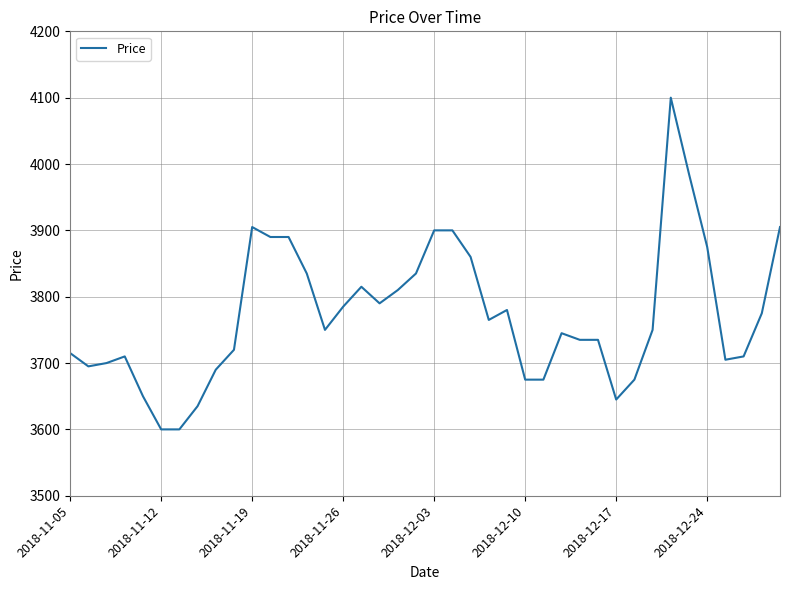

What is the minimum value shown in the chart?

3600